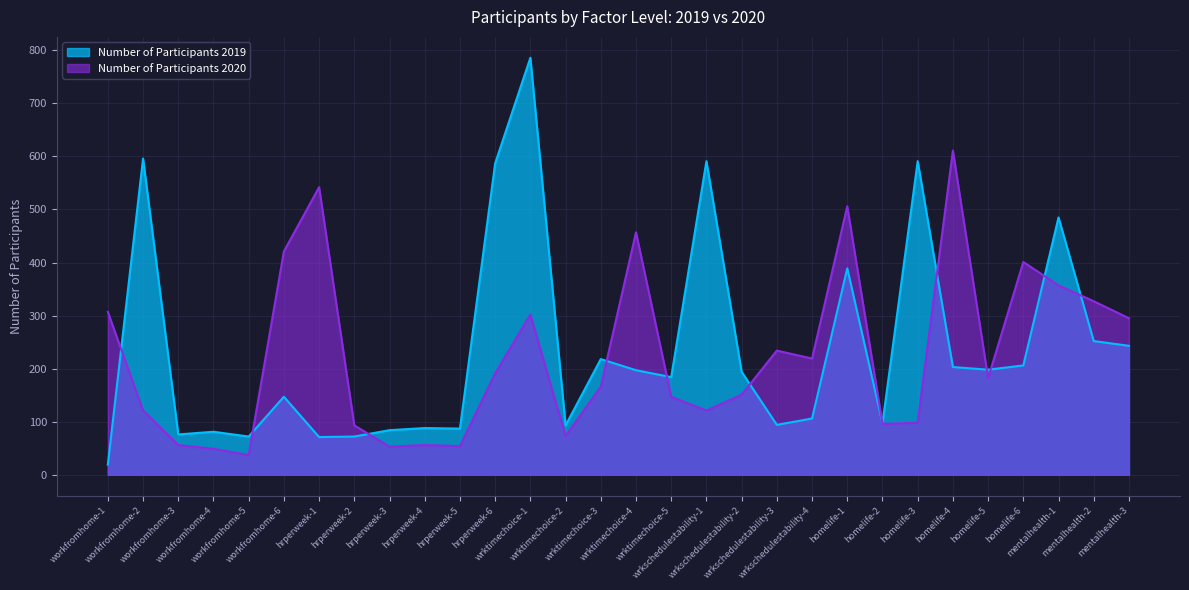

Between which two adjacent categories do Number of Participants 2020 and Number of Participants 2019 first intersect?

workfromhome-1 and workfromhome-2